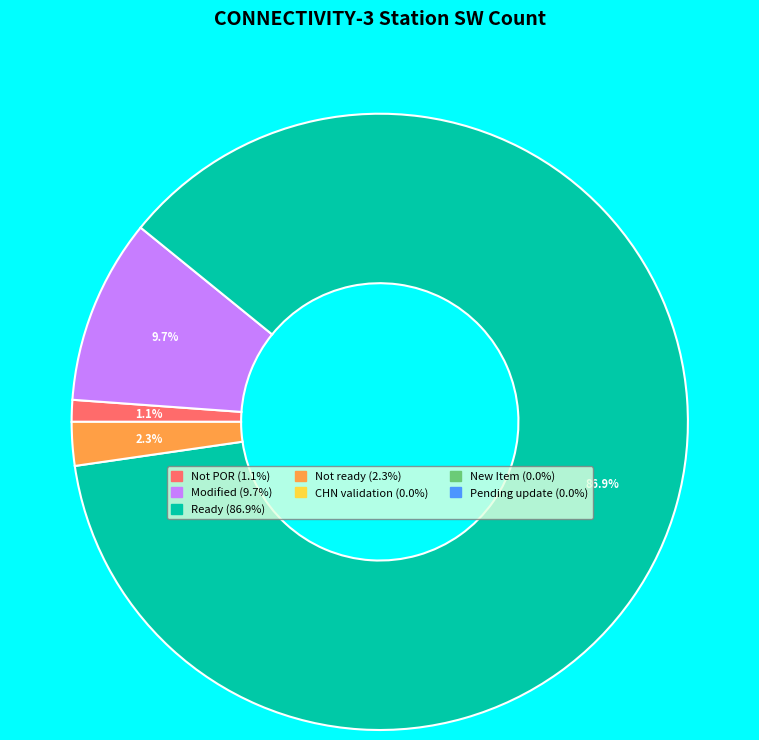

Is there any slice that represents more than half of the pie?

Yes